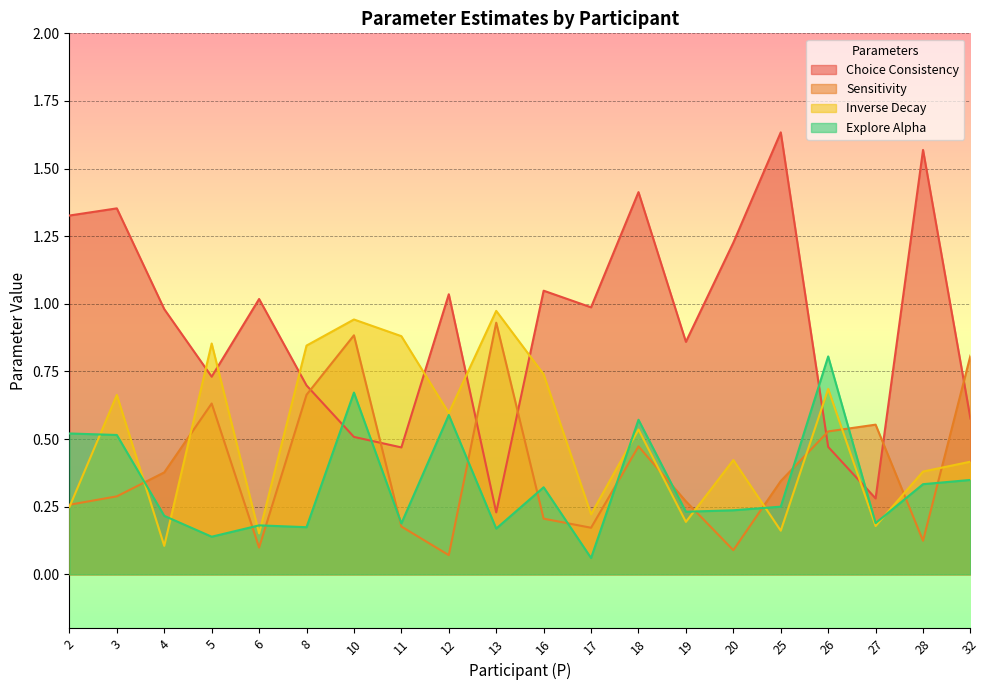

What is the minimum value for Sensitivity?

0.1